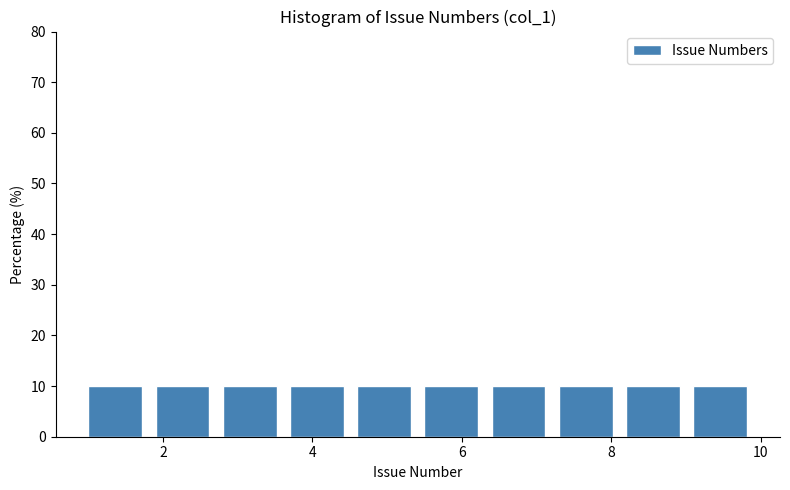

Reading left to right, list every bar in this chart as the range it spans on the x-axis followed by its height. Neither the bar edges nor the heights are printed on the chart, so give them approximately, as read against the axes.

1.0 to 1.9: 10
1.9 to 2.8: 10
2.8 to 3.7: 10
3.7 to 4.6: 10
4.6 to 5.5: 10
5.5 to 6.4: 10
6.4 to 7.3: 10
7.3 to 8.2: 10
8.2 to 9.1: 10
9.1 to 10.0: 10